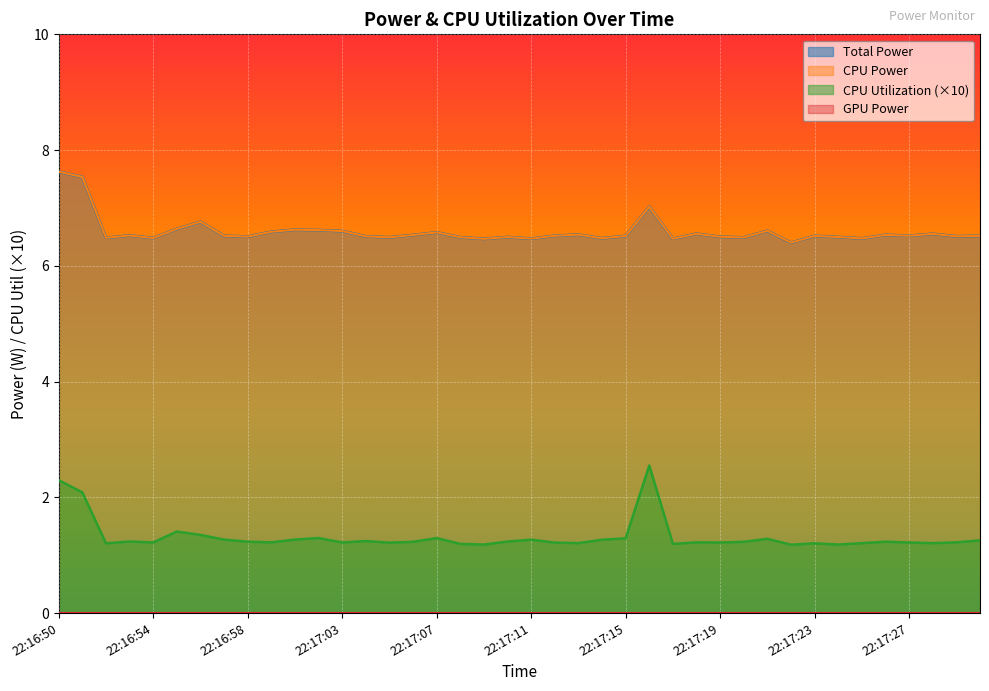

Read the CPU Power value at 22:17:26.

6.5